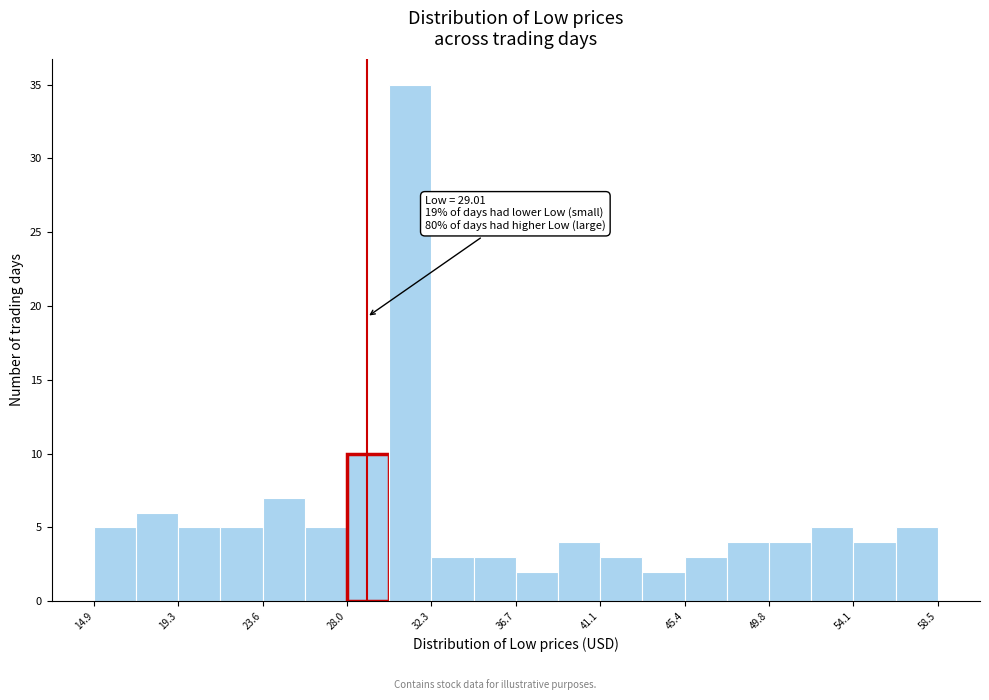

Which range on the x-axis has the tallest bar?

30.0 to 32.5